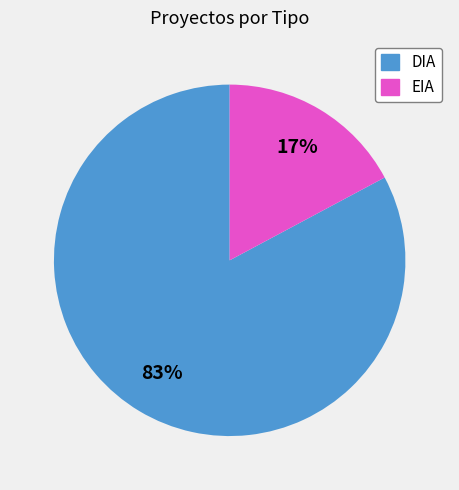

What is the smallest slice in the pie chart?

EIA